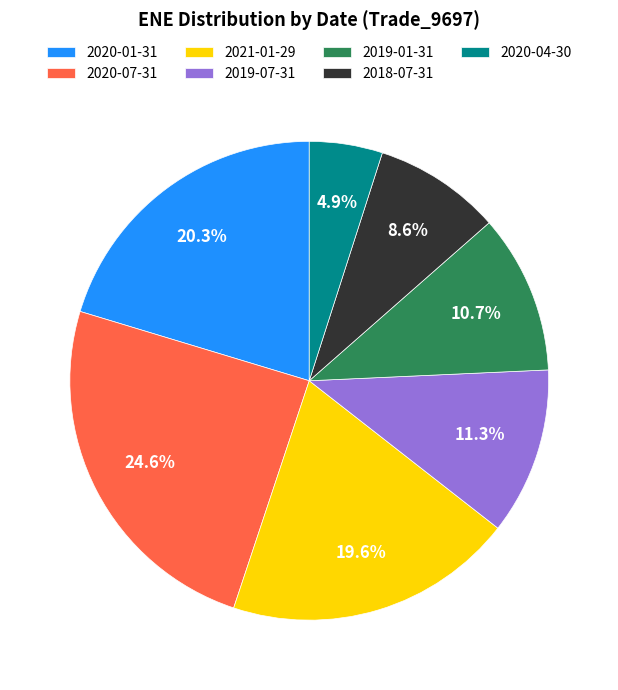

What percentage is NOT represented by 2020-07-31?

75.4%